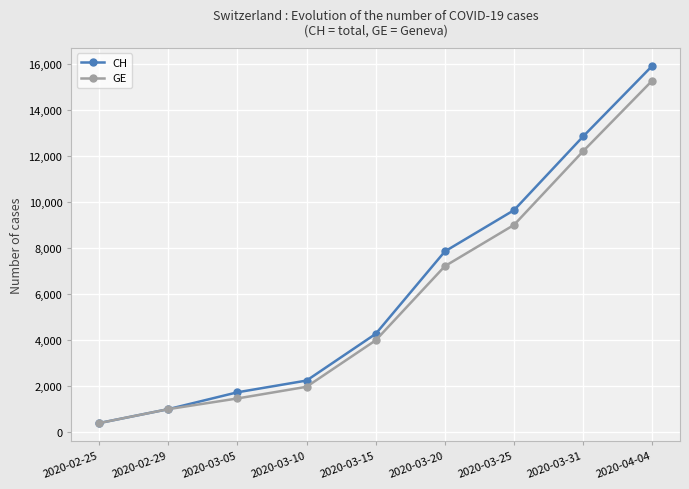

Between 2020-02-25 and 2020-04-04, which series saw the biggest shift?

CH